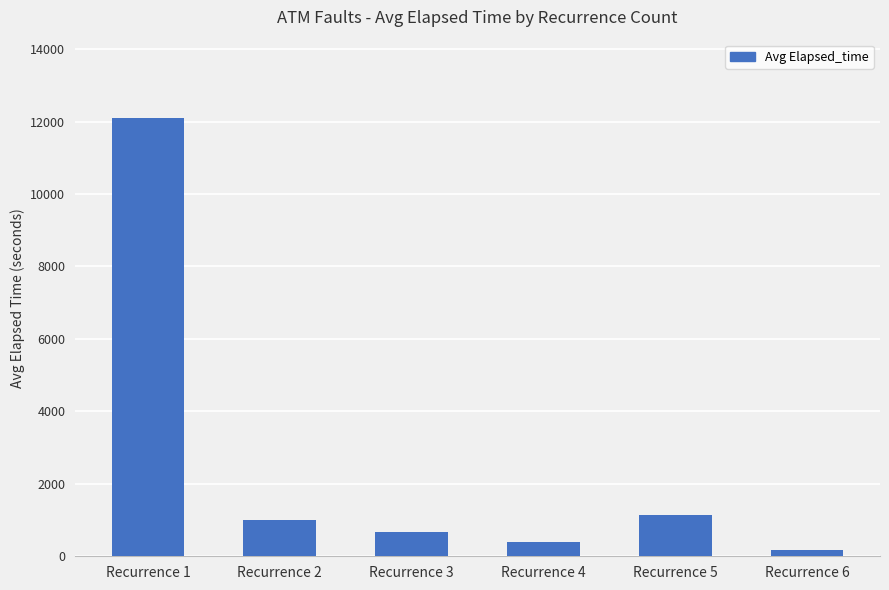

What is the ratio of the value at Recurrence 6 to the value at Recurrence 3?

0.3